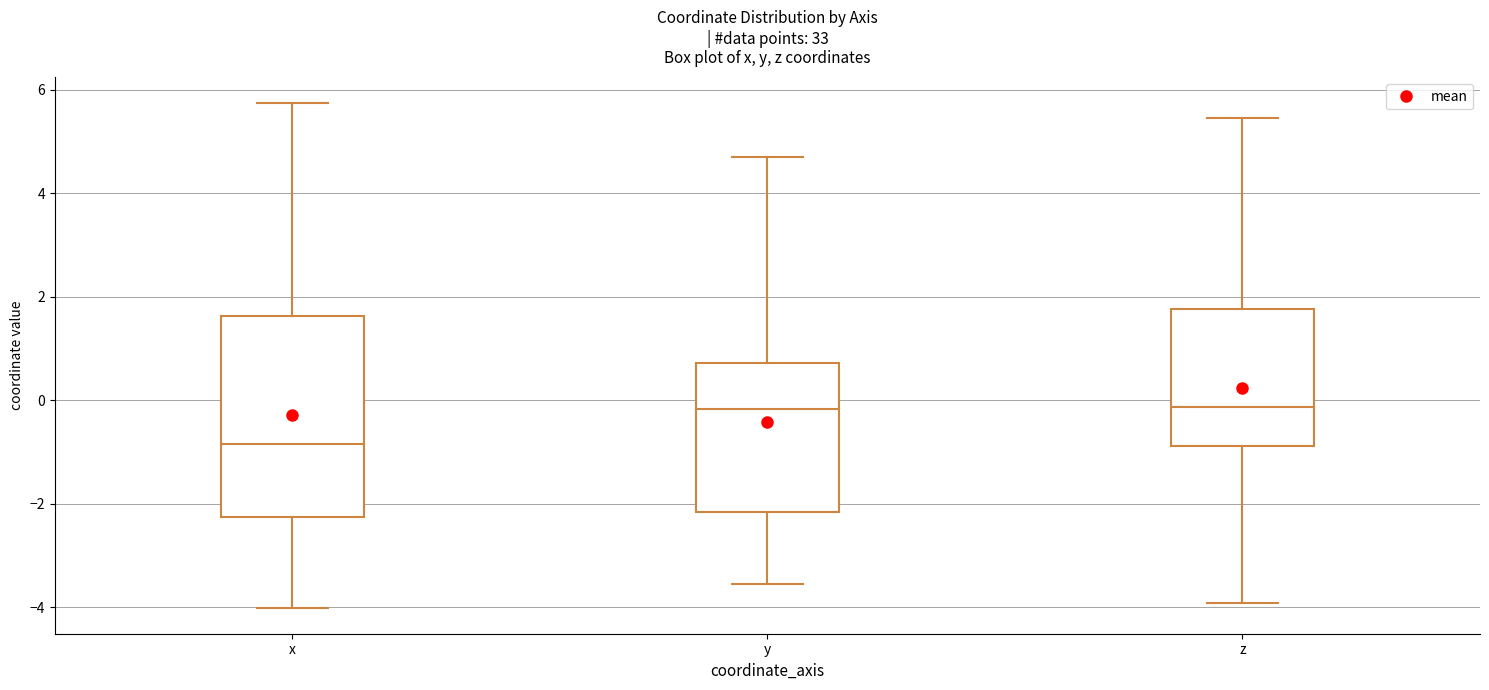

Where does the median line of the box for z sit on the y-axis? The values are not printed on the chart, so give them approximately, as read against the axis.

-0.2